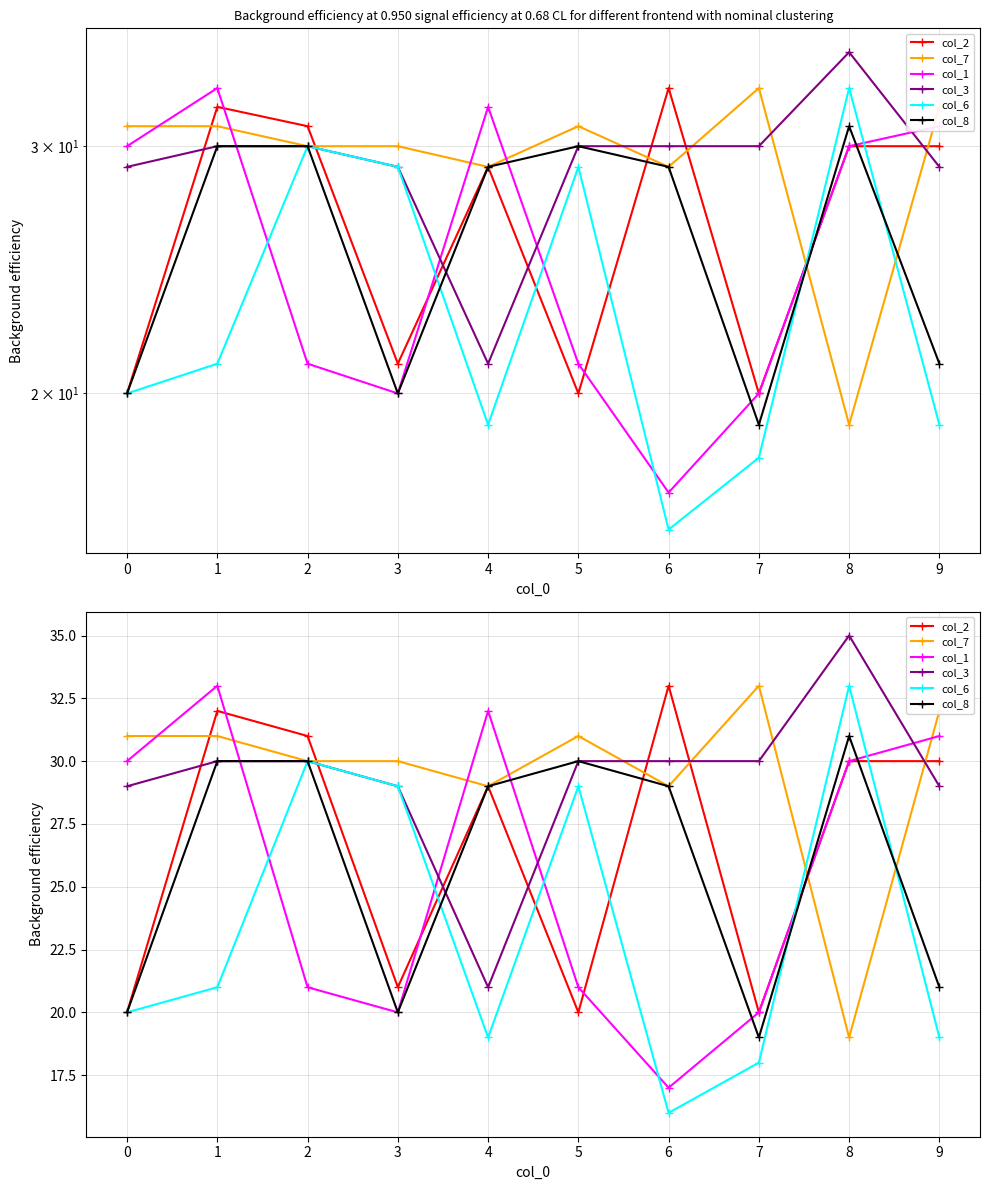

What is the difference between the col_7 values at 9 and 1?

1